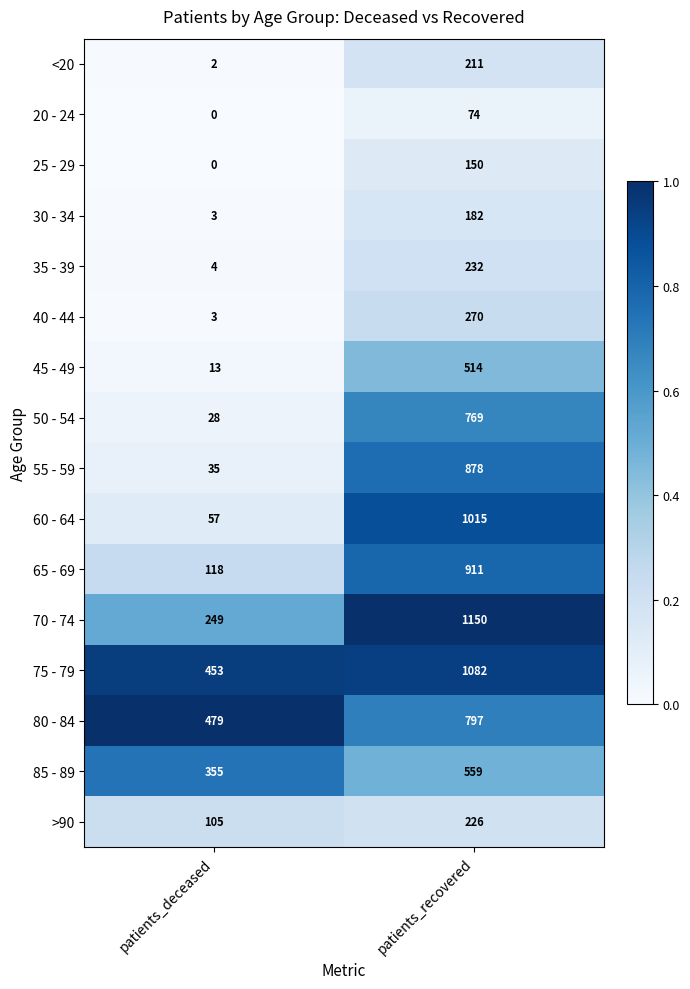

Which series has the widest spread of values?

60 - 64